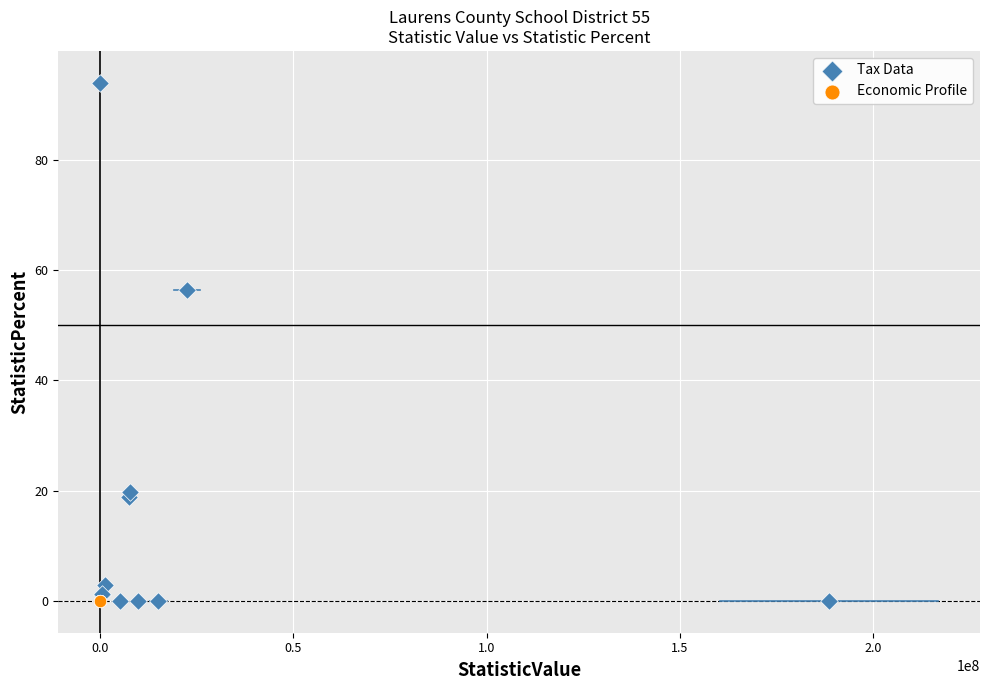

Which series contains the highest Y value?

Tax Data